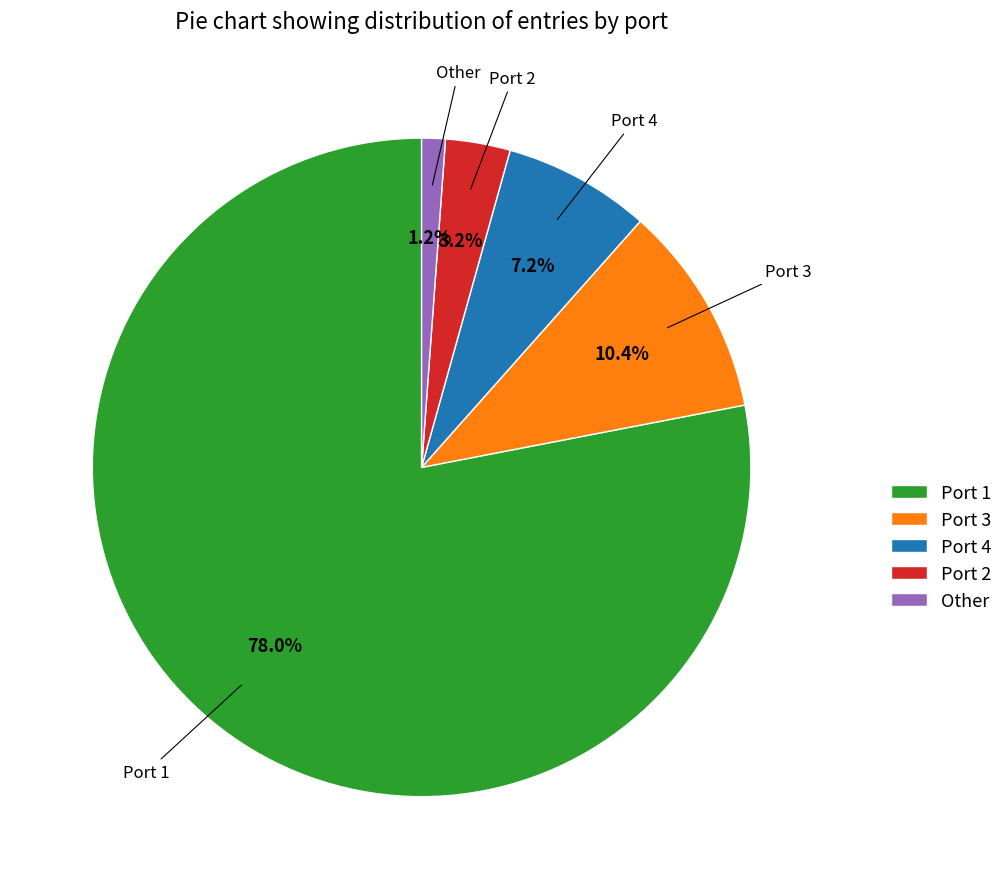

Which slice is the smallest?

Other